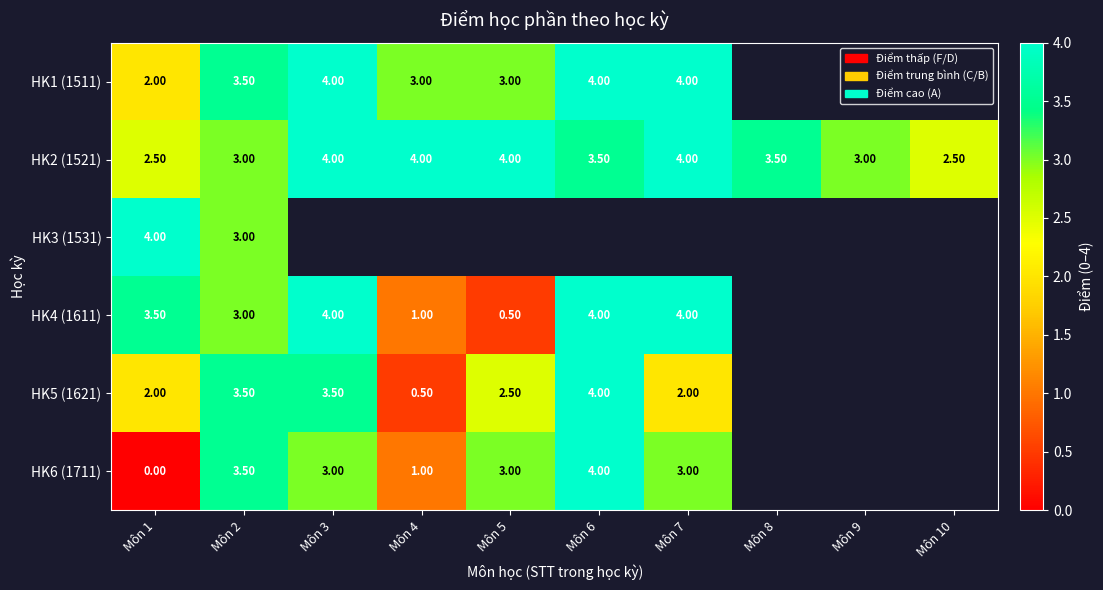

What is the spread (max minus min) of values at Môn 1?

4.0